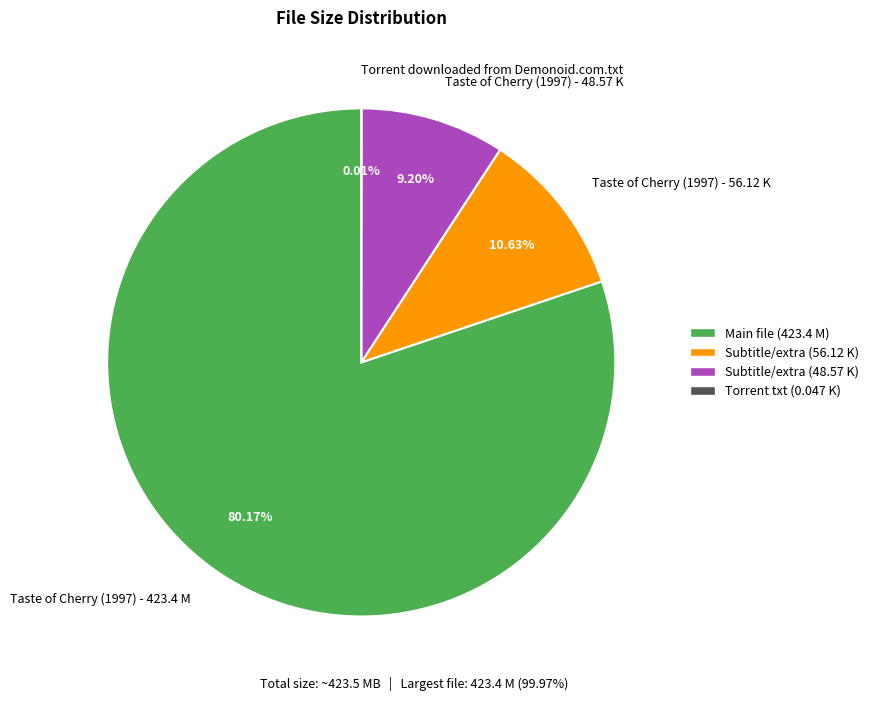

True or false: Taste of Cherry (1997) - 56.12 K accounts for 11% of the total.

True